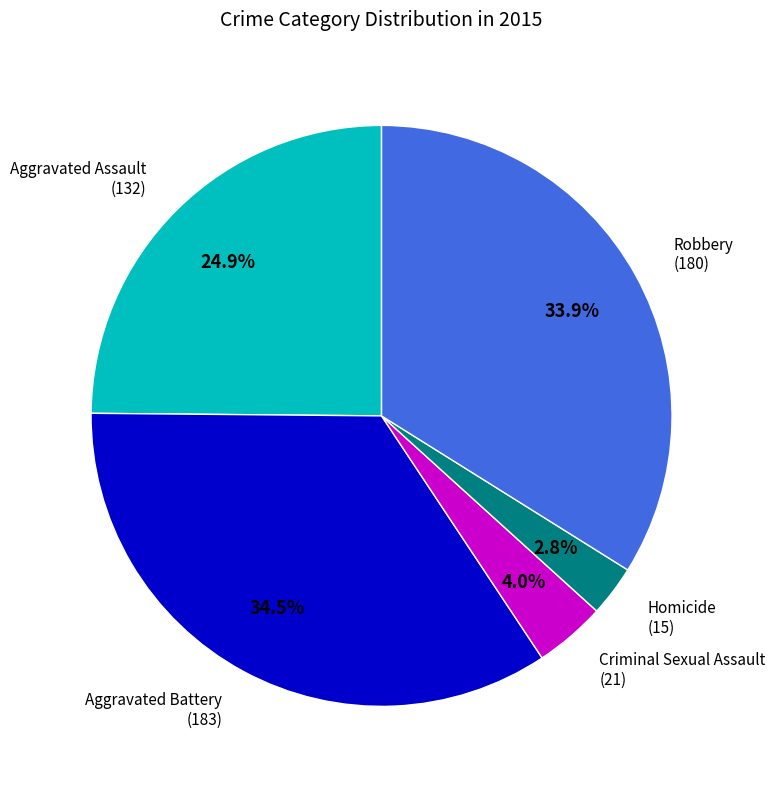

Does any single category account for the majority?

No